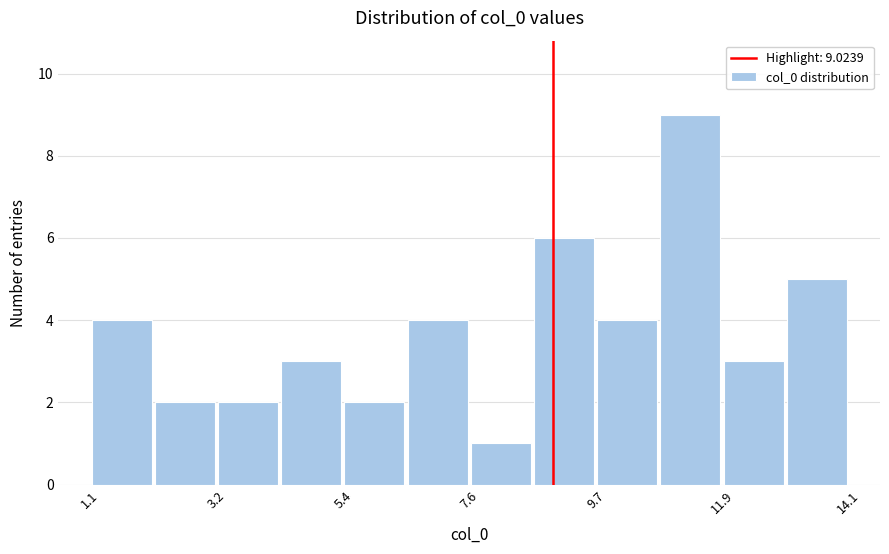

Around what value on the x-axis is the tallest bar? Give the approximate position of its centre, as read against the axis.

11.5